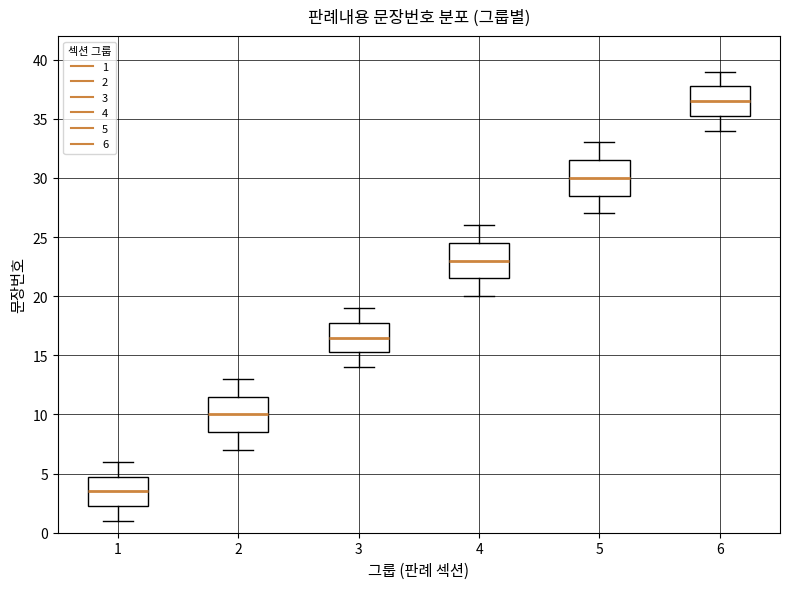

Where is the lower edge of the box at x = 4 on the y-axis? The values are not printed on the chart, so give them approximately, as read against the axis.

21.5